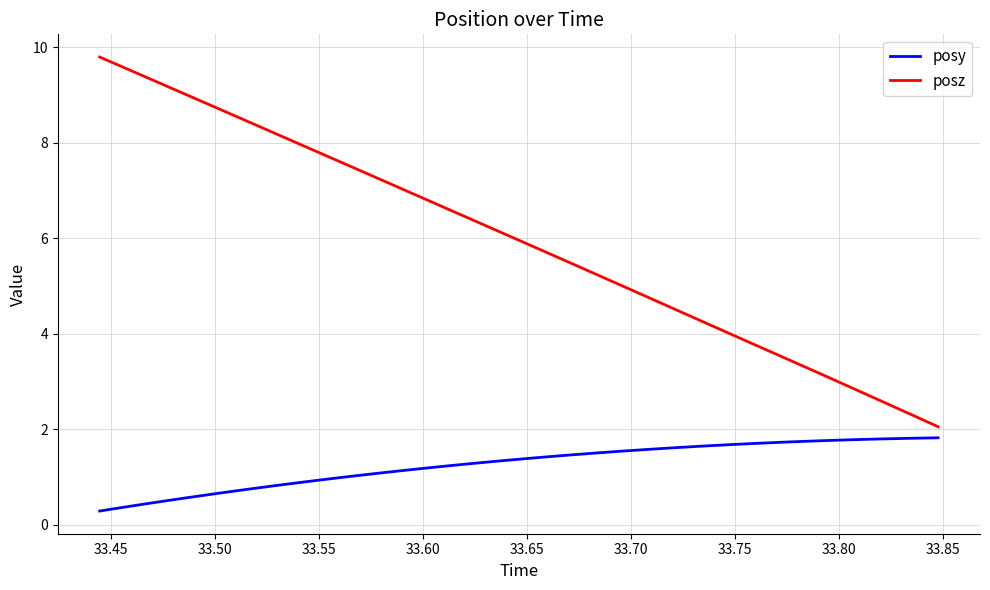

True or false: posz and posy intersect in this chart.

False